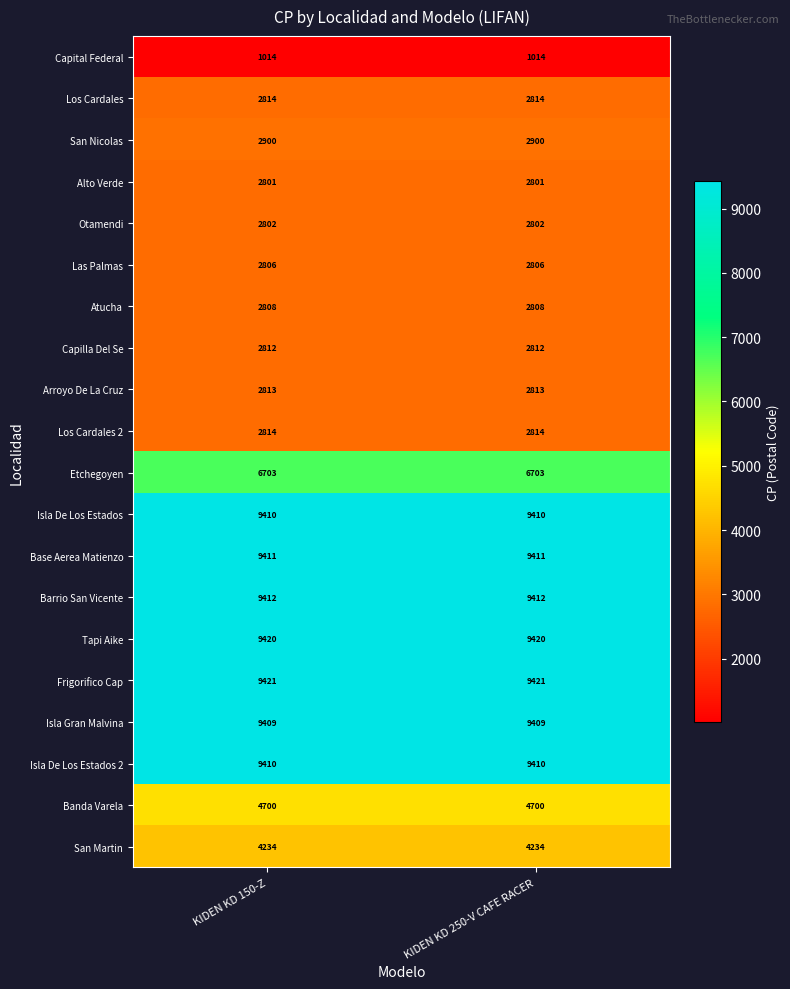

What is the sum of the Los Cardales values at KIDEN KD 150-Z and KIDEN KD 250-V CAFE RACER?

5628